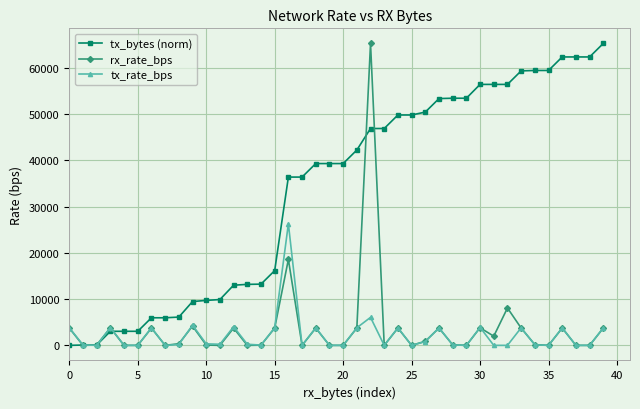

What is the value of the tx_bytes (norm) point at the 19th from the left?

39308.8